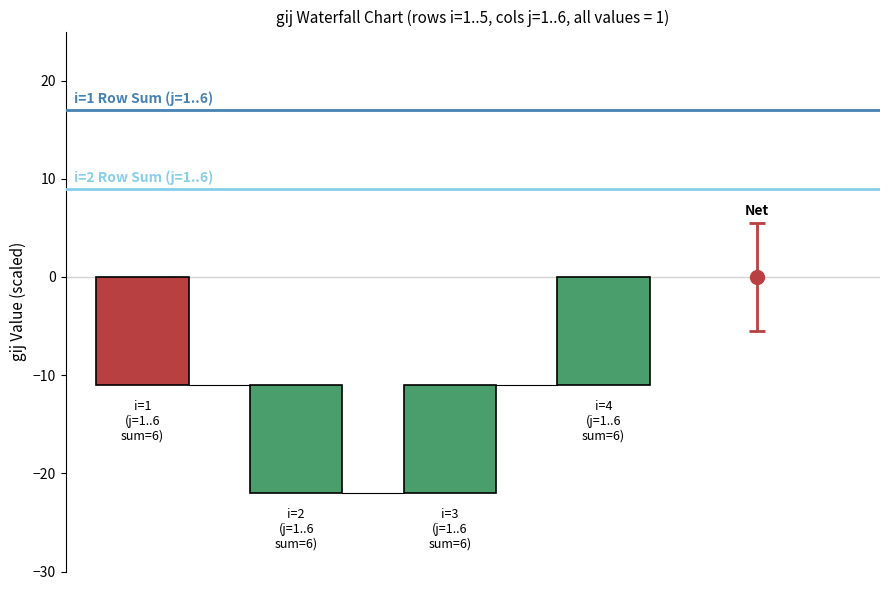

How many bars are there in total?

4